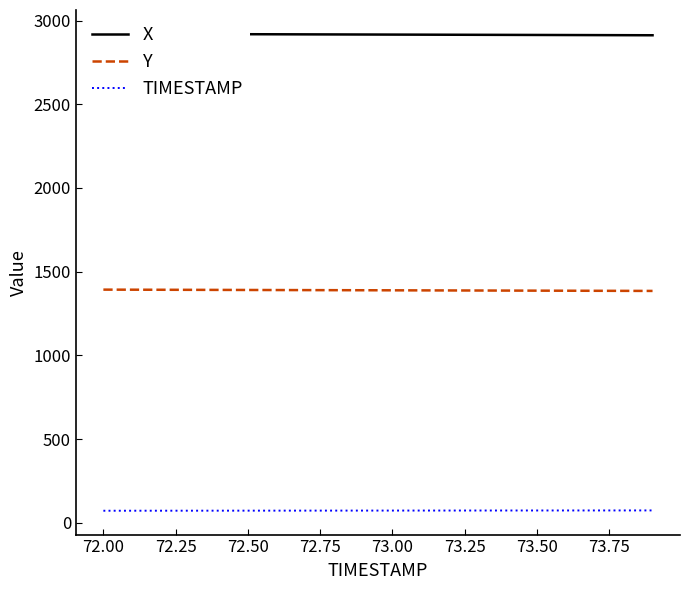

List the series in order of their overall mean, lowest first.

TIMESTAMP, Y, X